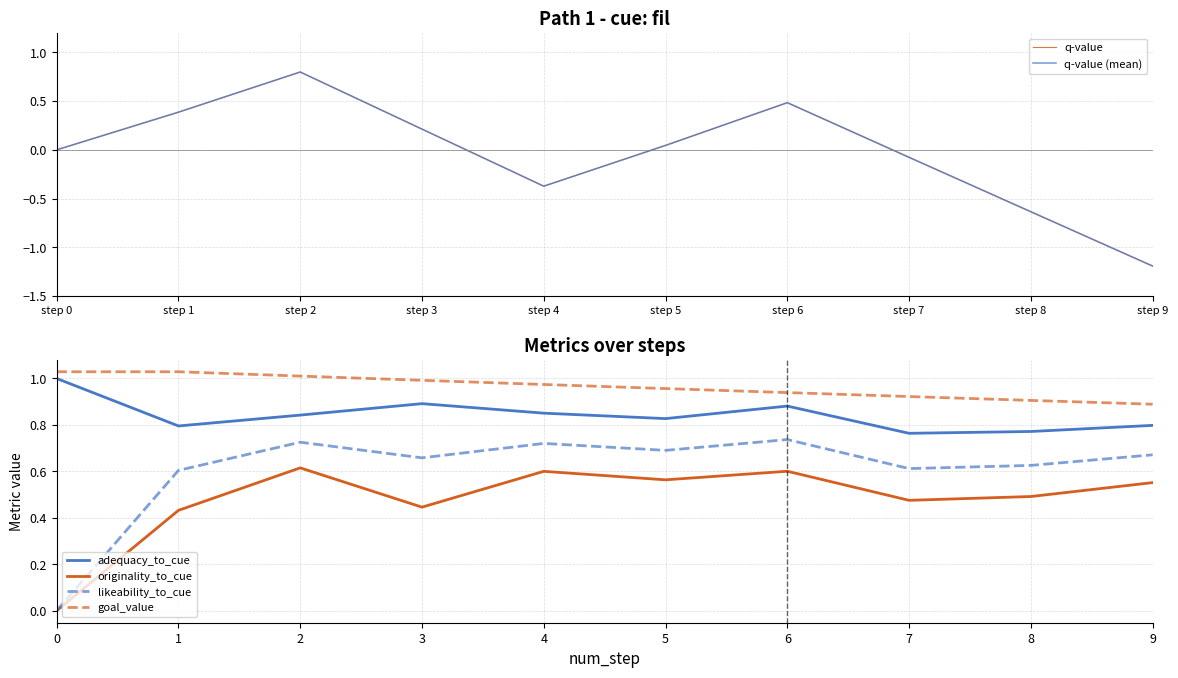

What is the sum of the goal_value values at 39 and 0?

1.9